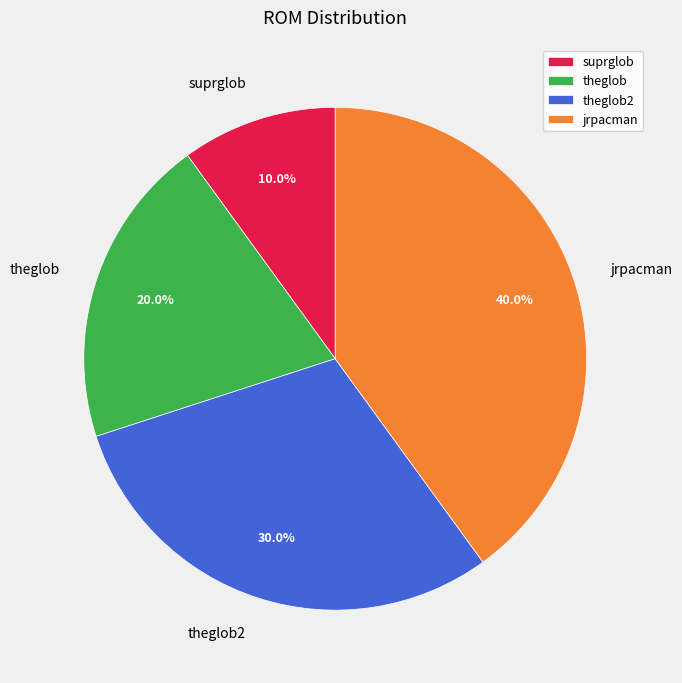

Which category has the smallest portion of the pie?

suprglob